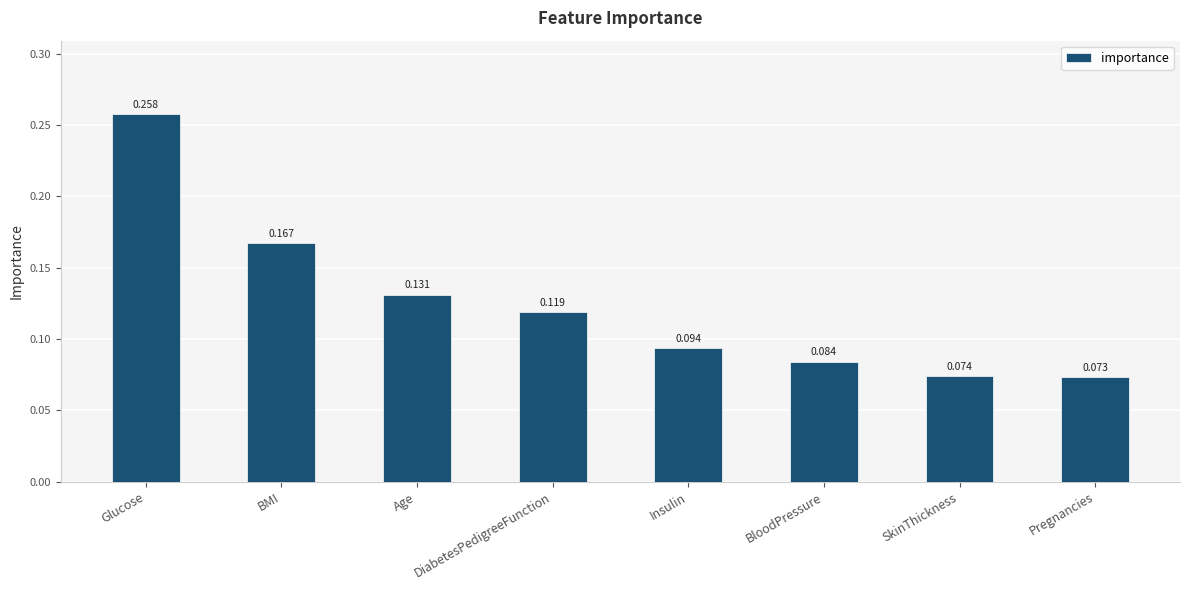

How many values are between 0 and 1?

8